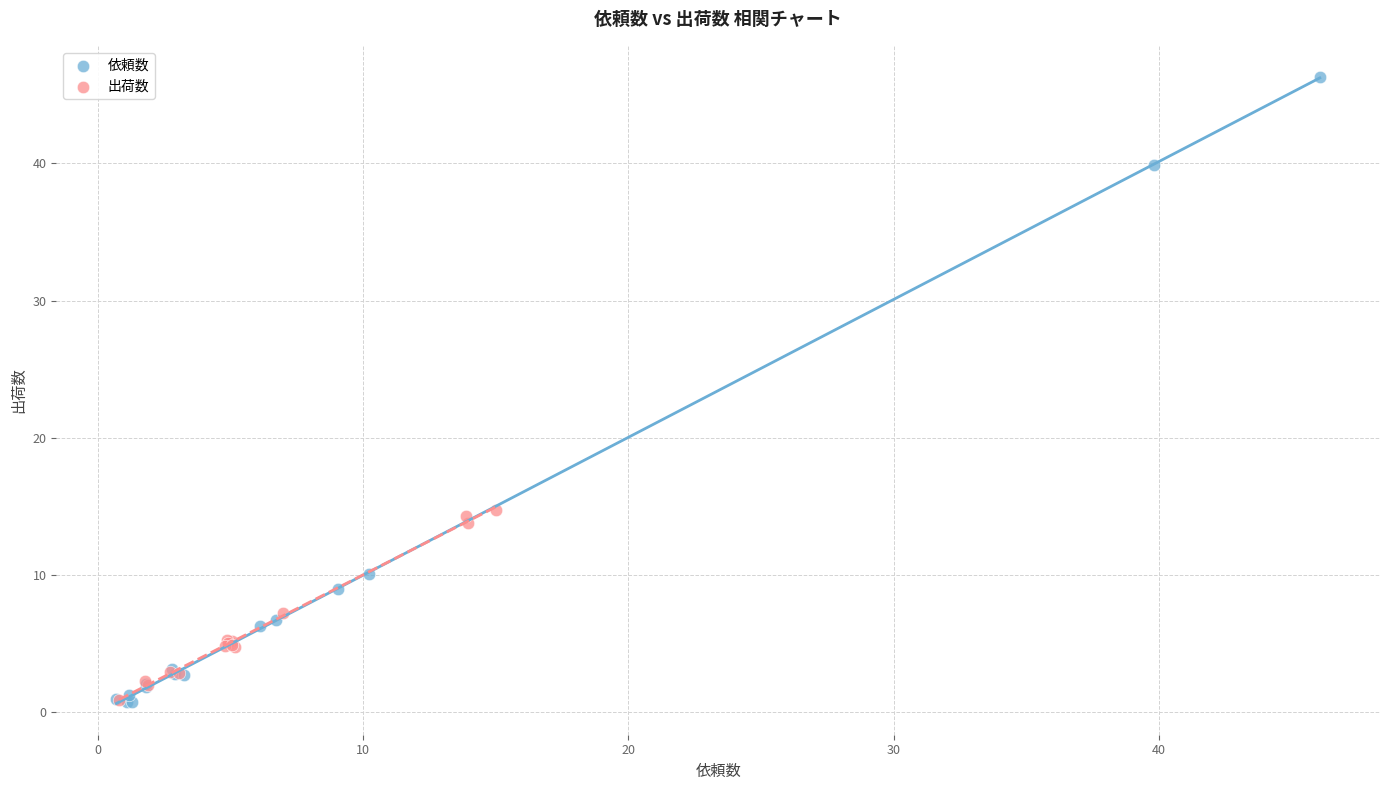

Which series reaches the maximum Y coordinate?

依頼数